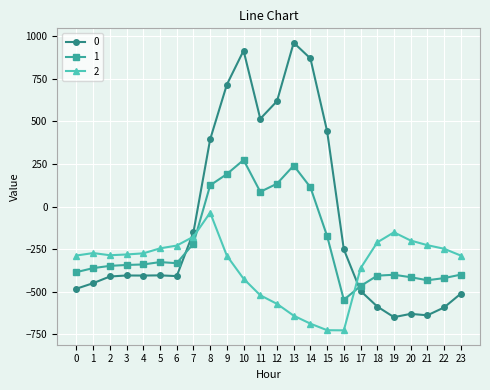

What is the difference between the second highest and second lowest values in the 2 series?

574.9